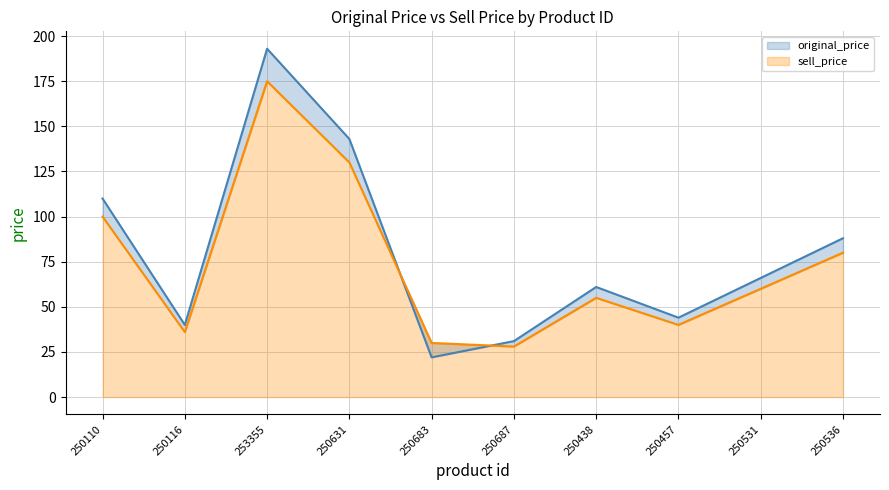

Rank the series by their average value, from lowest to highest.

sell_price, original_price